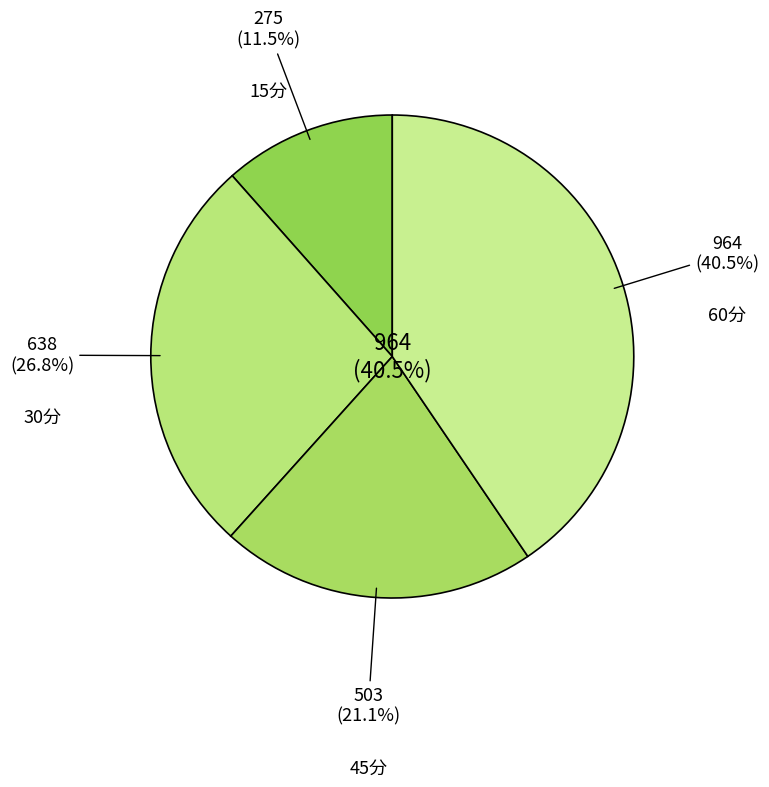

How many segments does this pie chart have?

4